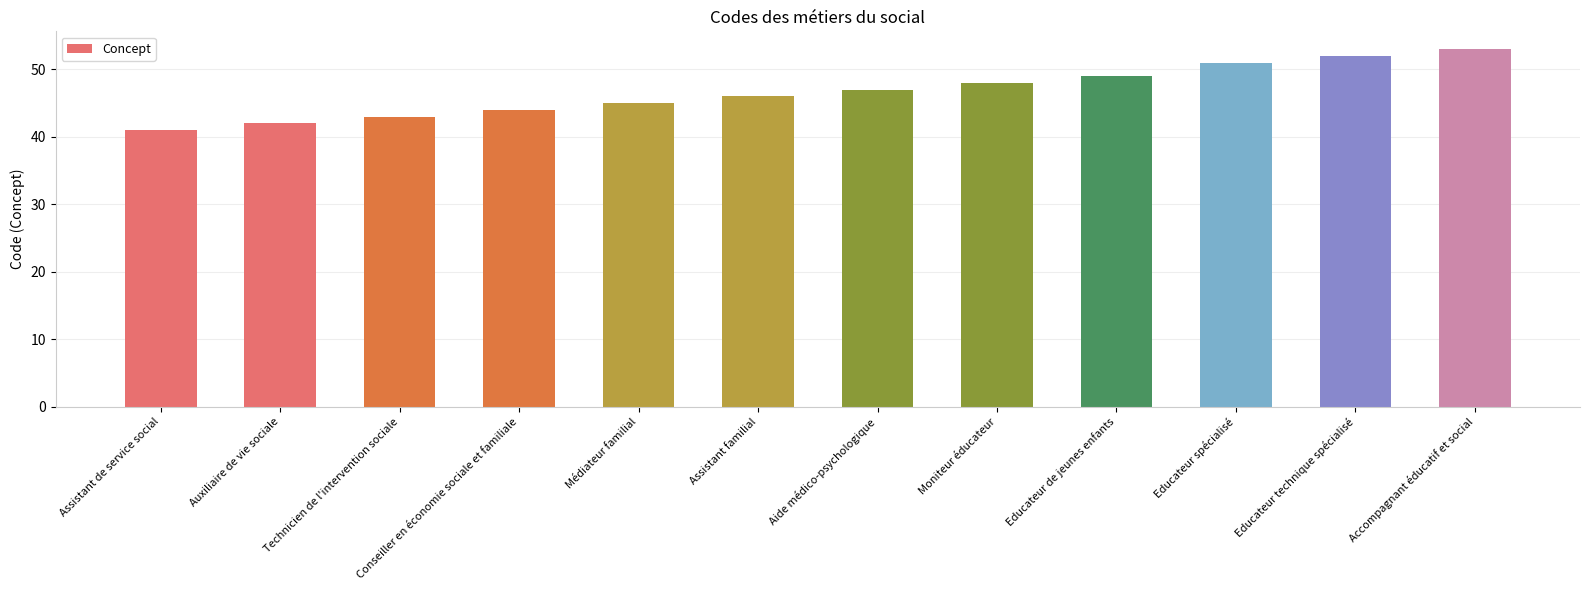

Reading right to left, what are all the values shown in this chart?

53	52	51	49	48	47	46	45	44	43	42	41